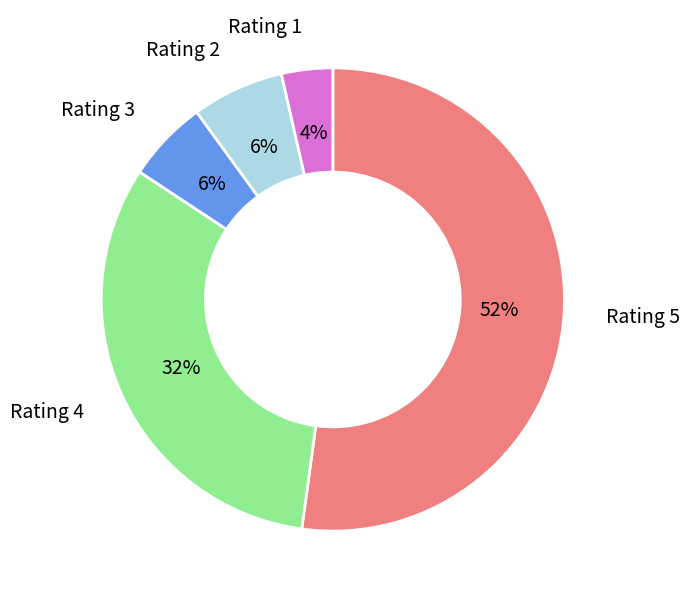

Combined, do Rating 4 and Rating 2 account for over 50%?

No